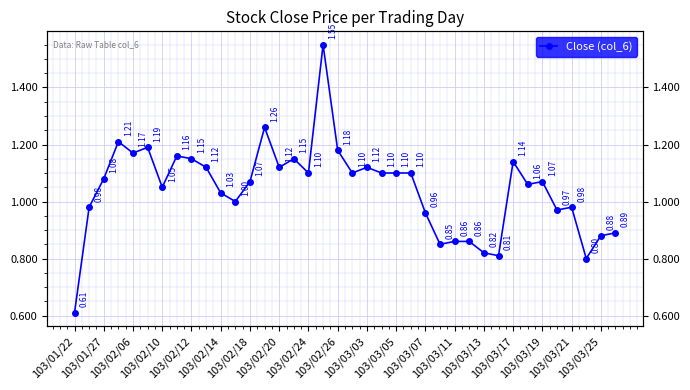

What is the minimum value shown in the chart?

0.6